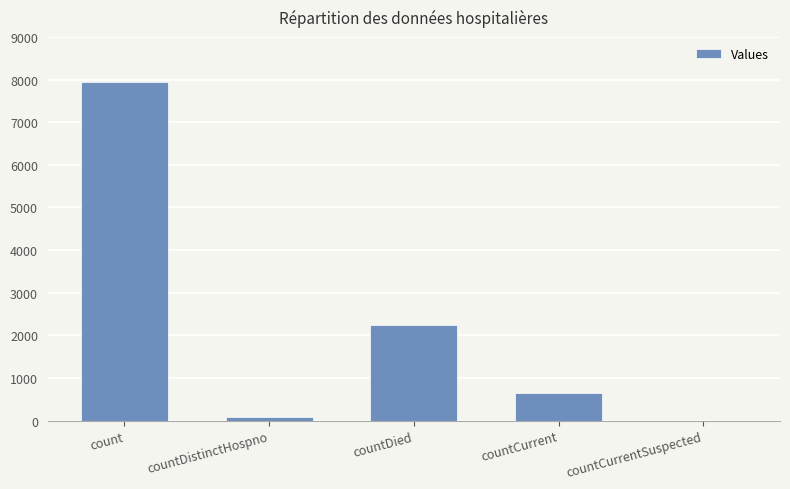

Reading left to right, what are all the values shown in this chart?

7949	76	2254	651	0